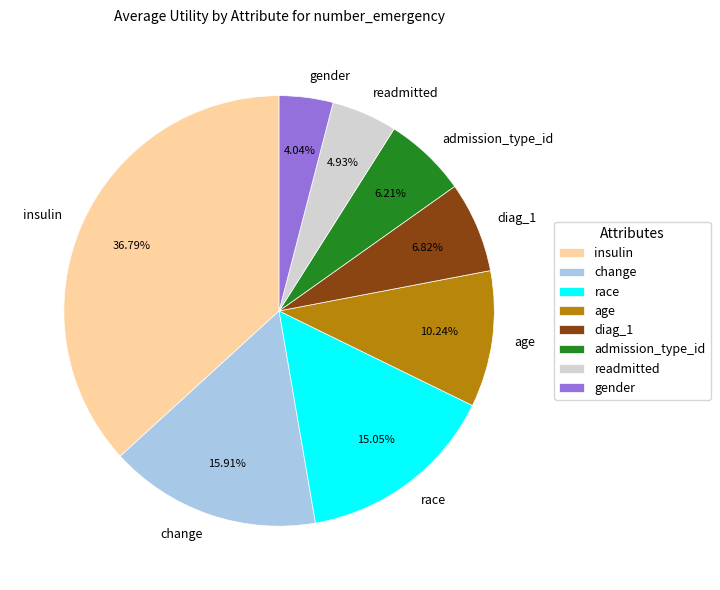

To the nearest percent, what is the difference between the change and gender slice percentages?

12%